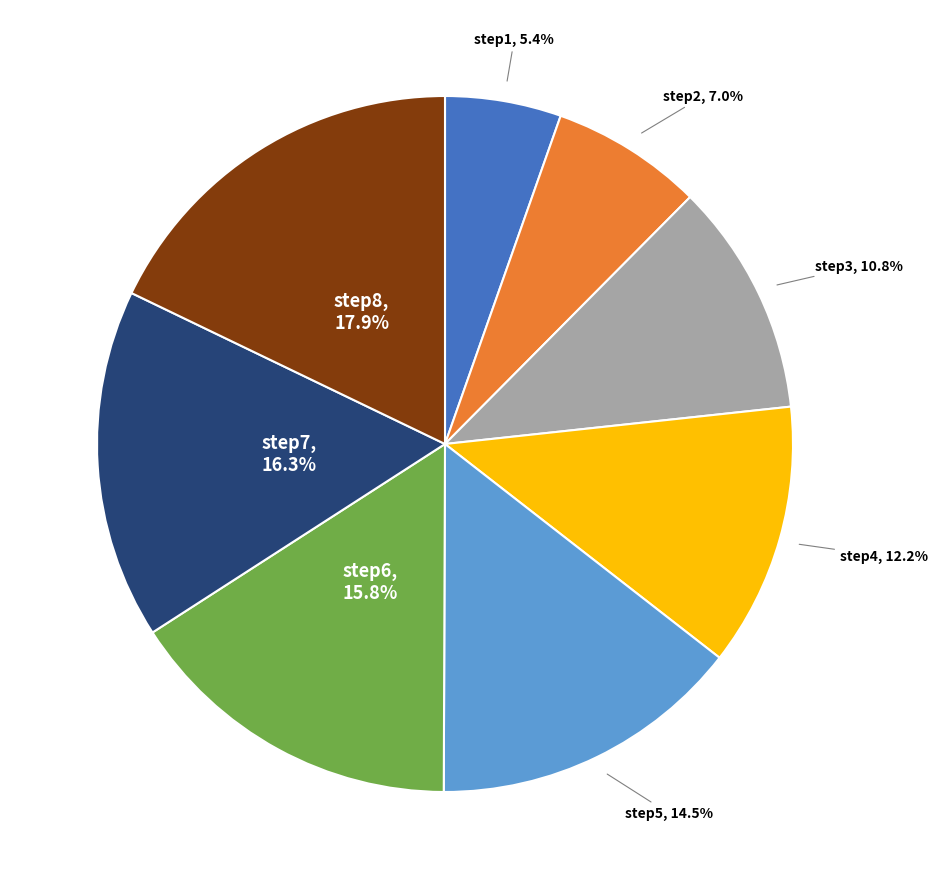

How many slices are in this pie chart?

8